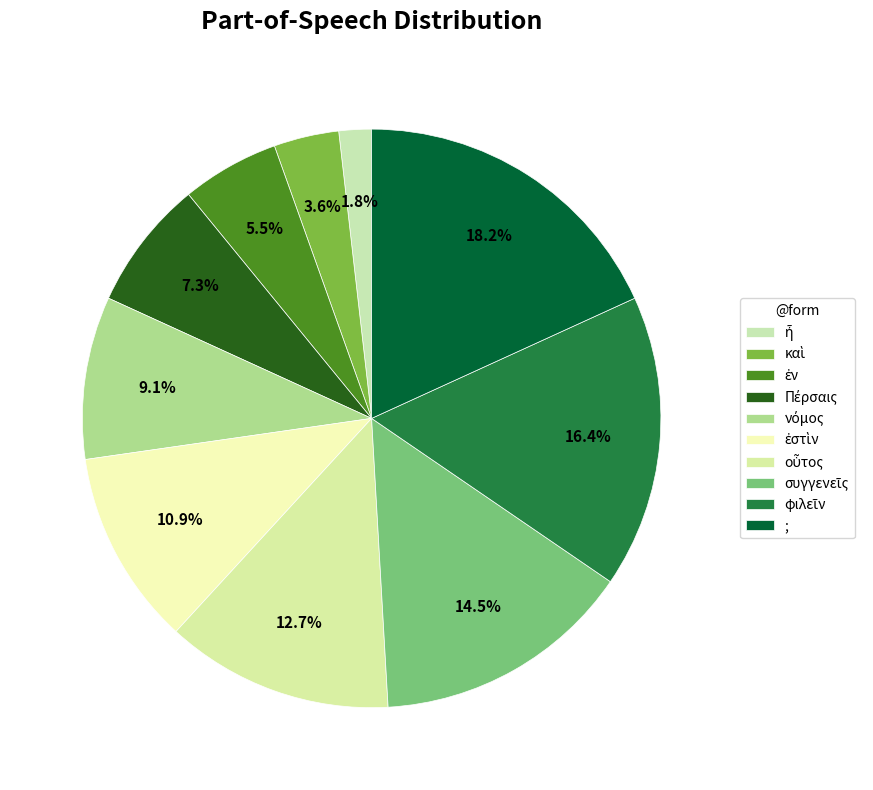

How many segments does this pie chart have?

10